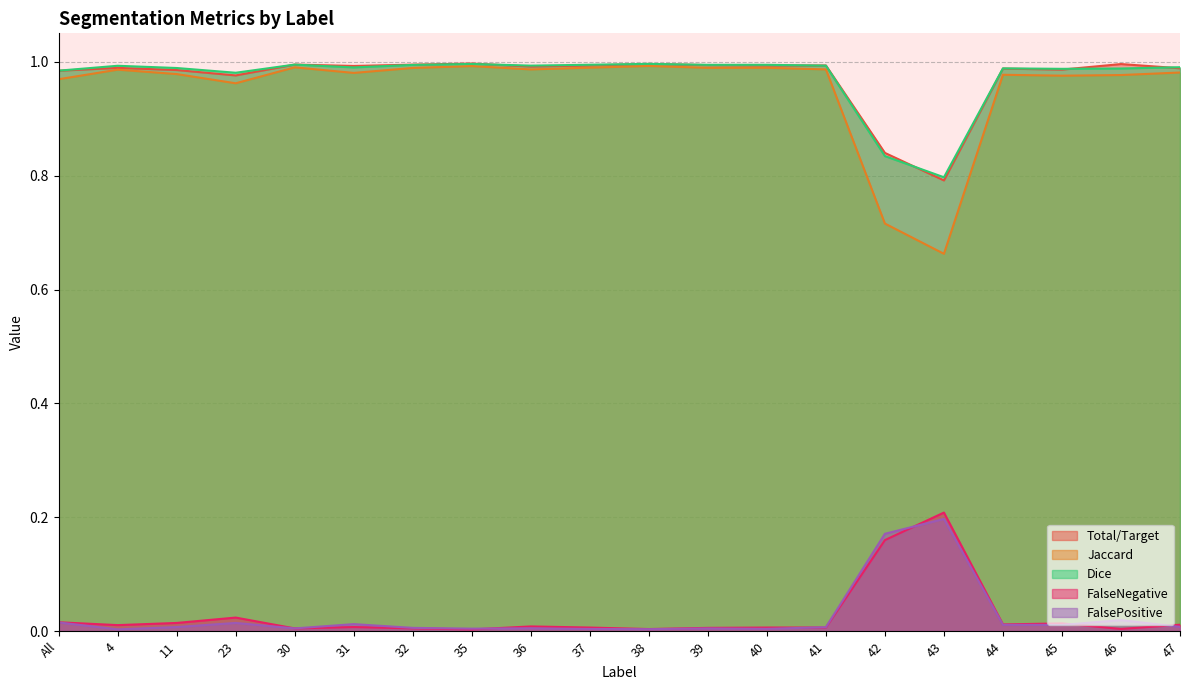

What are all the series names shown in the legend?

Total/Target, Jaccard, Dice, FalseNegative, FalsePositive